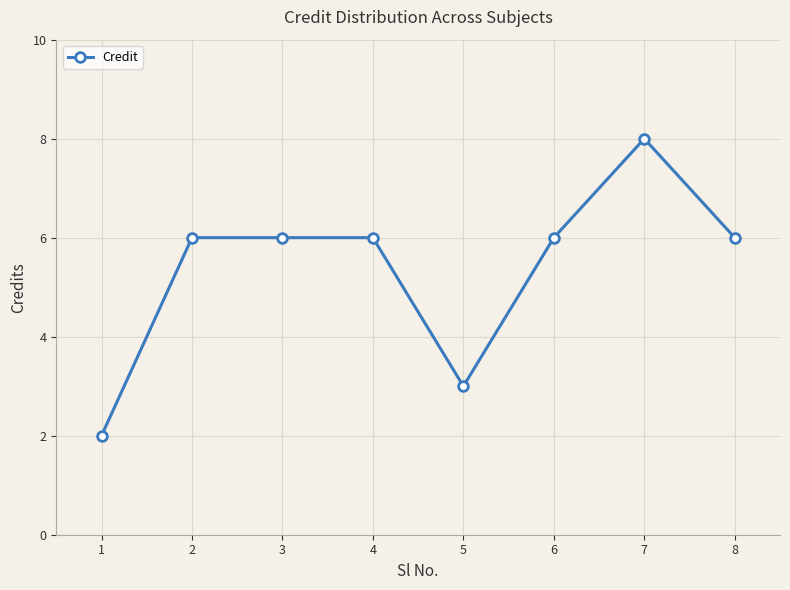

What is the minimum value shown in the chart?

2